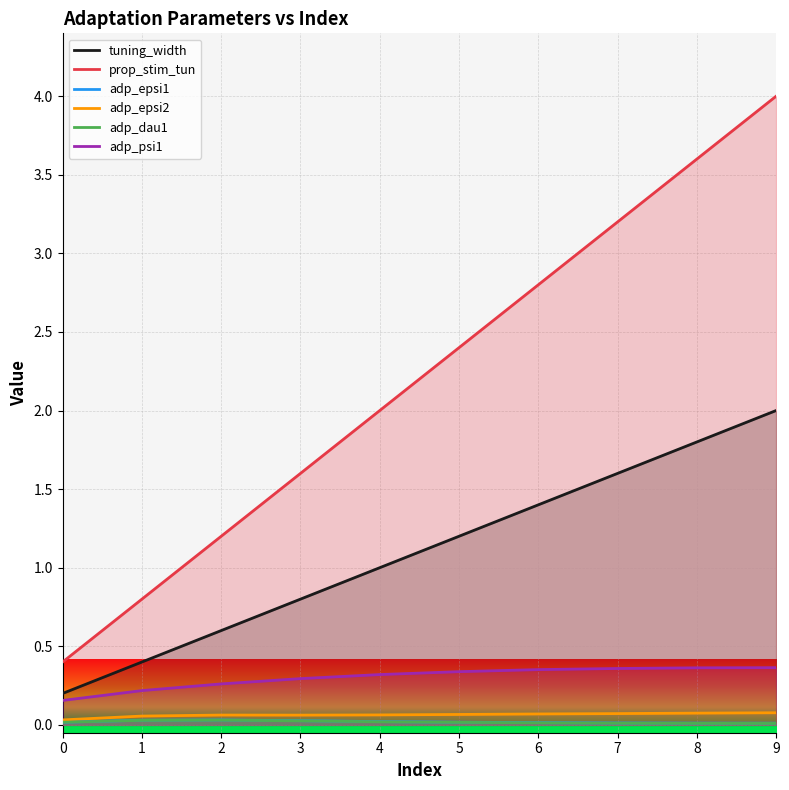

Is it true that adp_epsi1 equals 0.0 at 0?

True